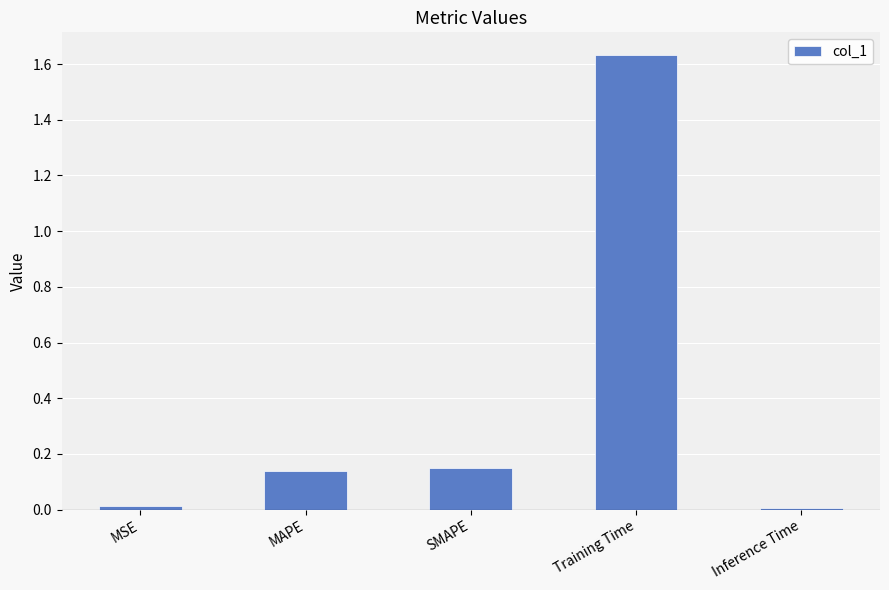

The chart shows a value of 0.0 at MSE. True or false?

True